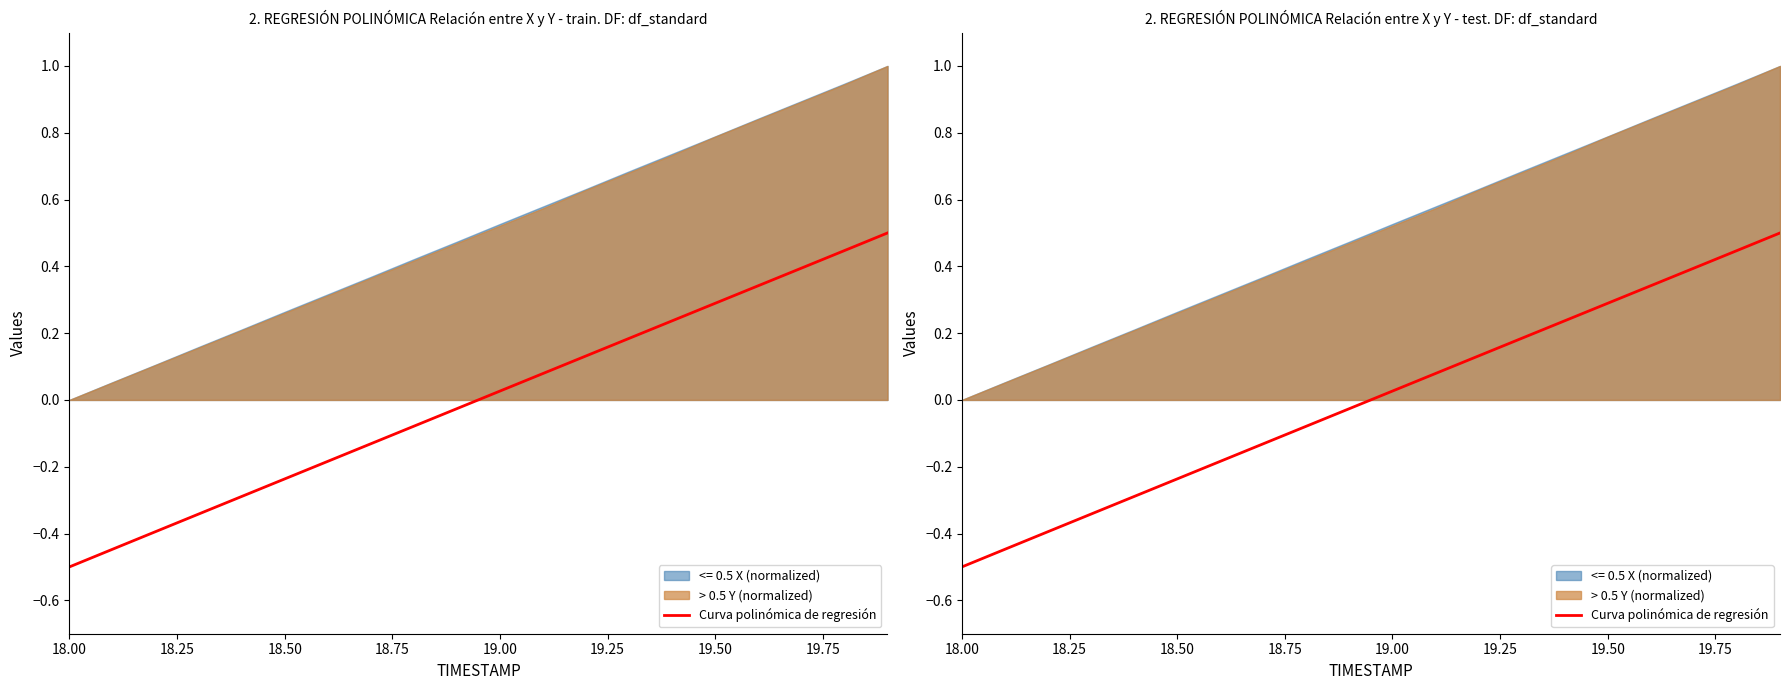

Count the number of values greater than 0.

10